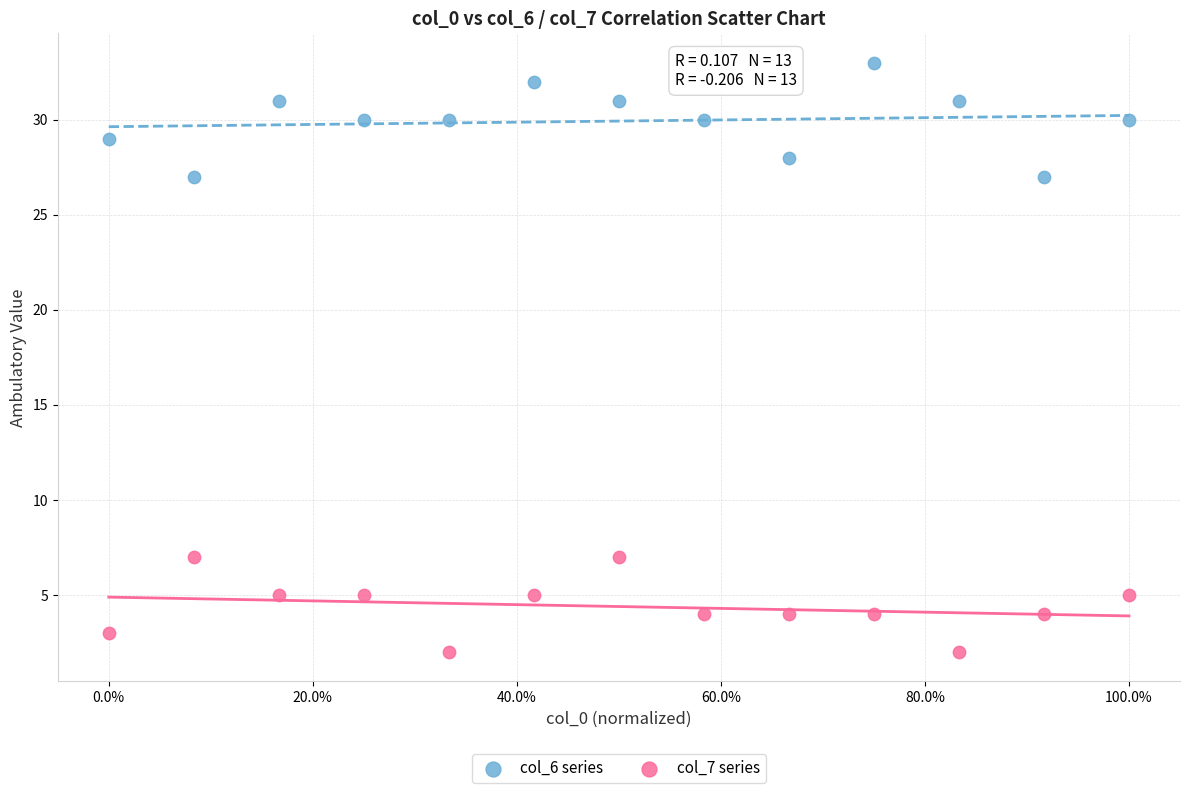

Which series contains the lowest Y value?

col_7 series